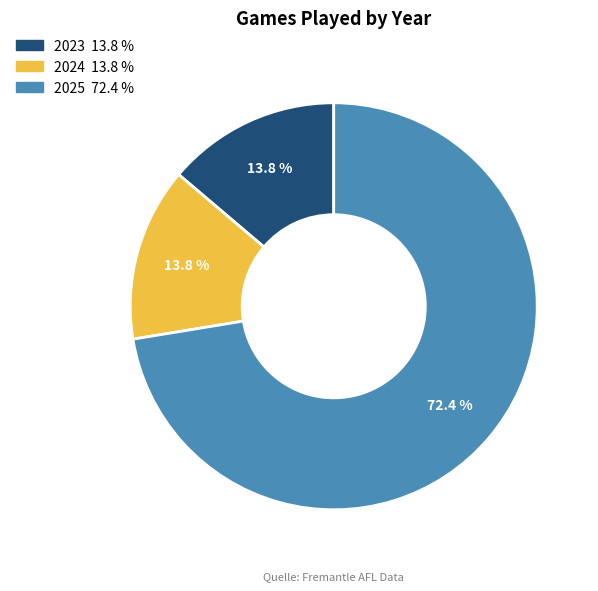

Is the sum of 2023 and 2025 greater than half?

Yes